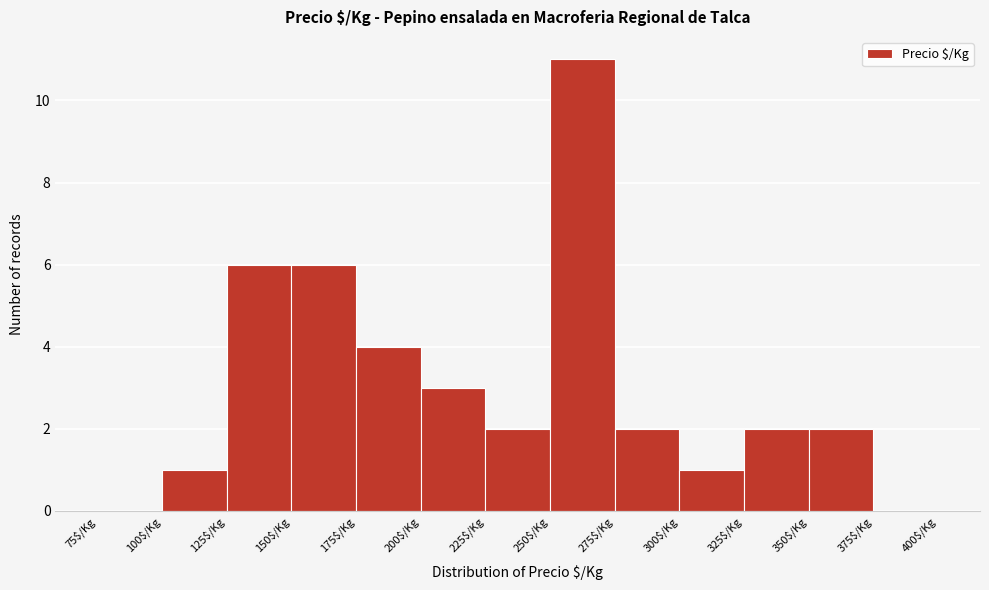

What is the height of the bar covering 350 to 375 on the x-axis? The values are not printed on the chart, so give them approximately, as read against the axis.

2